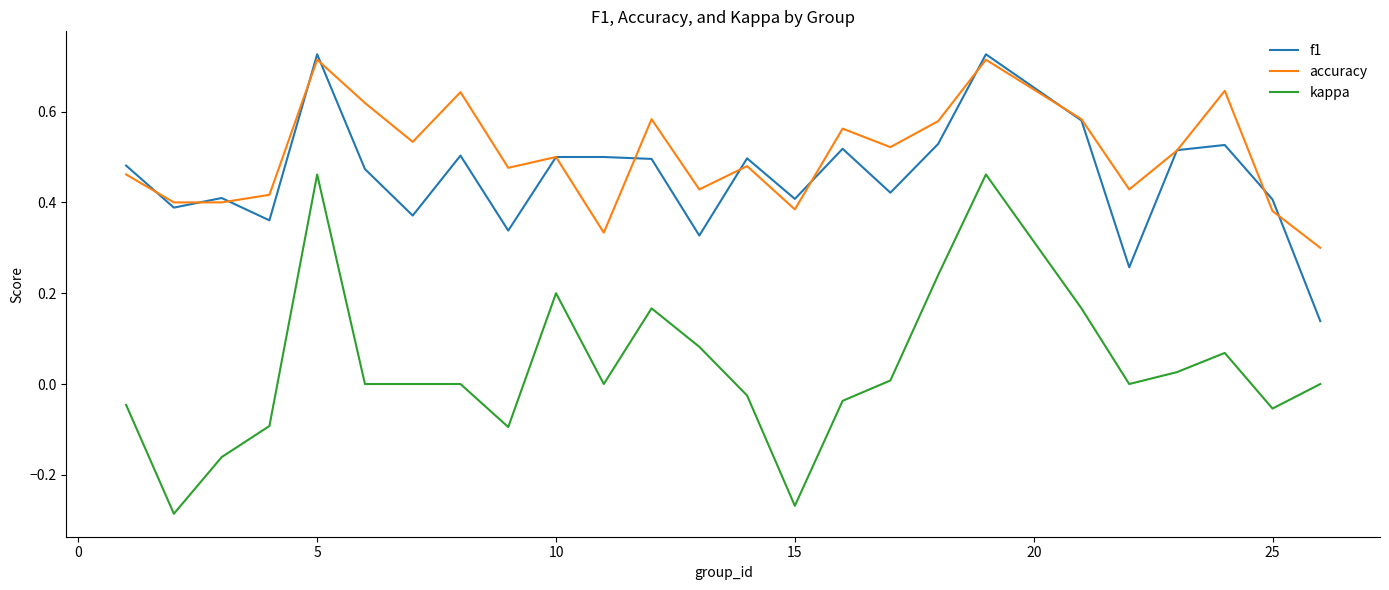

True or false: f1 and kappa intersect in this chart.

False